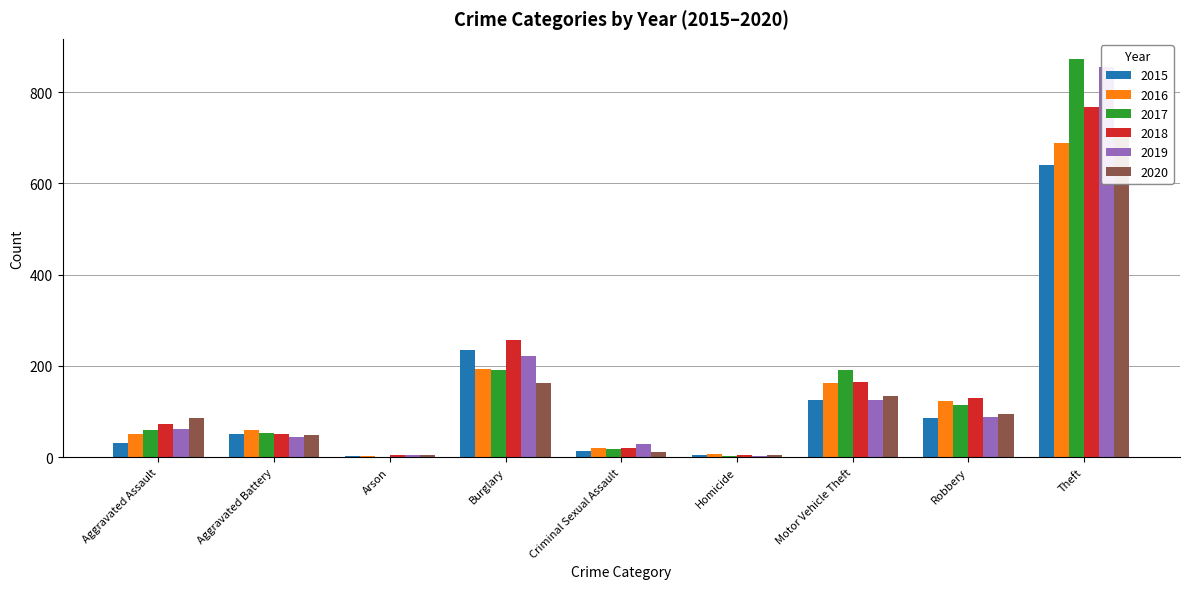

Which series has the largest total across all categories?

2017